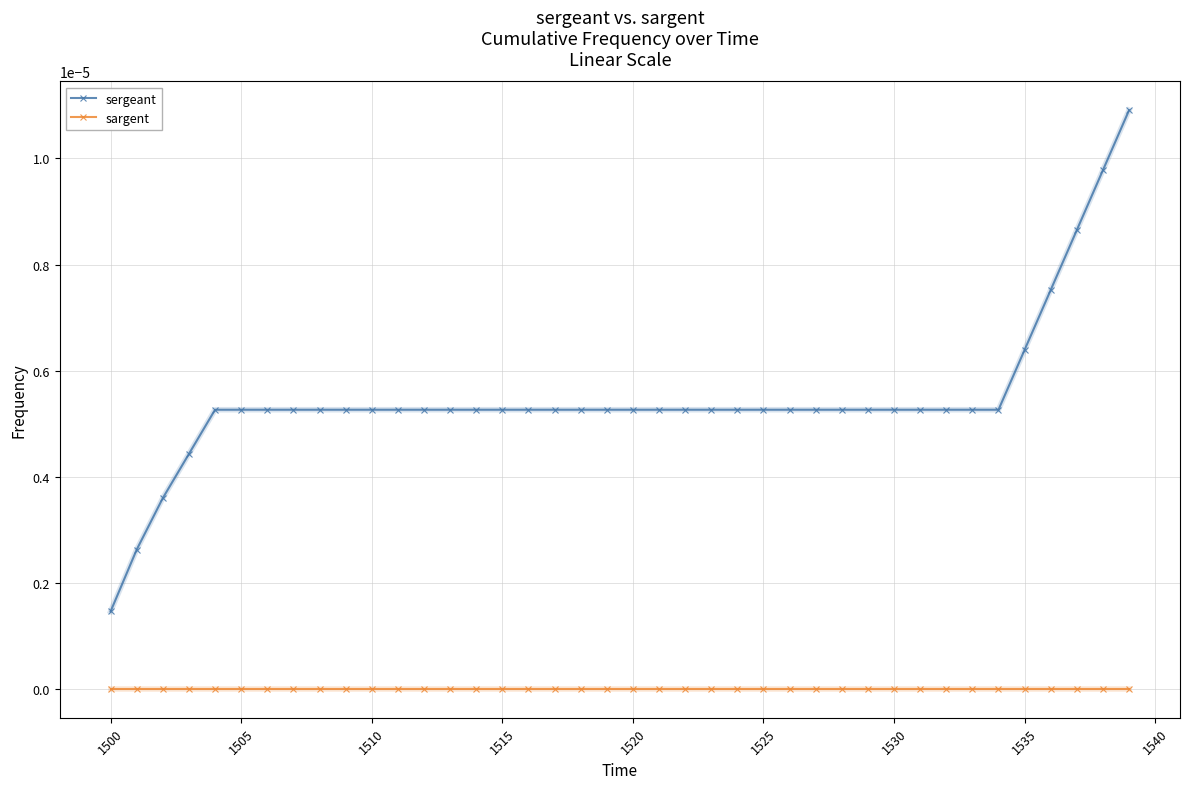

Rank the series by their average value, from highest to lowest.

sergeant, sargent